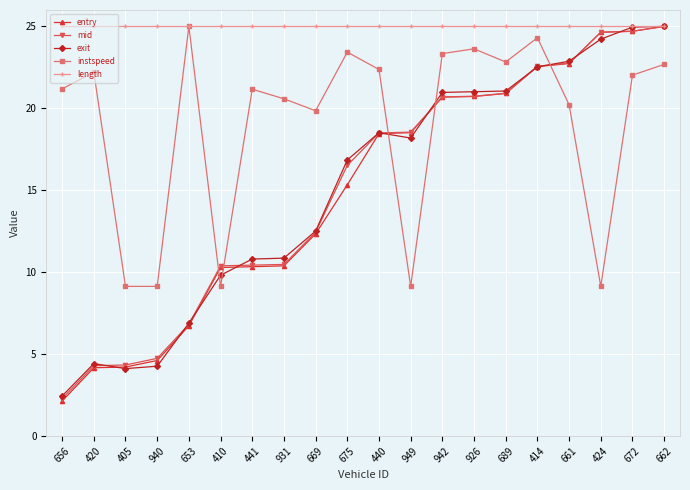

At how many categories does at least one series exceed 18?

20